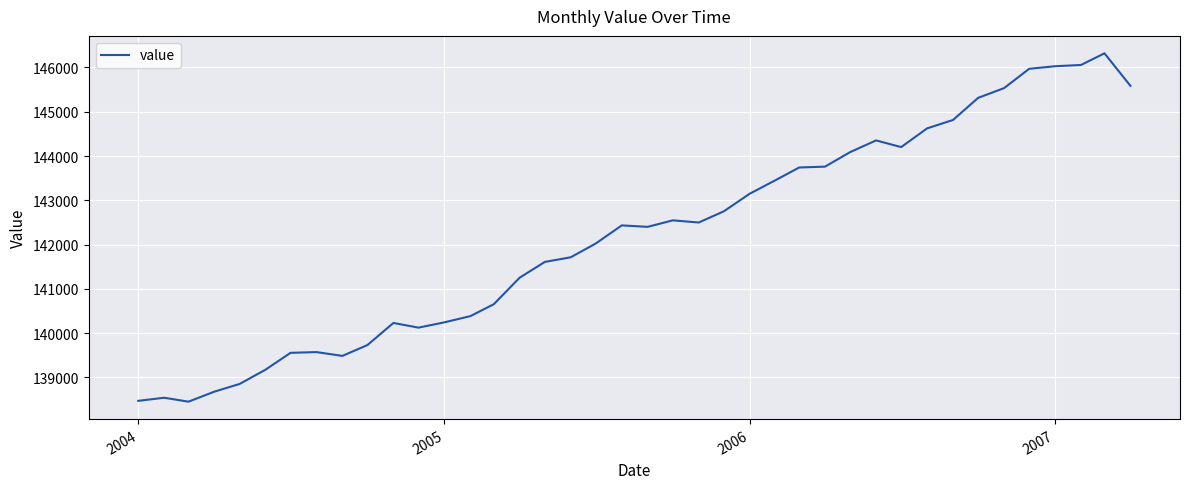

What is the difference between the maximum and minimum values?

7867